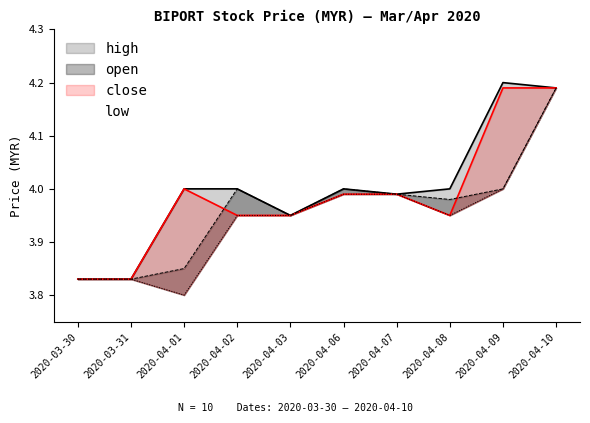

What are all the series names shown in the legend?

open, high, low, close